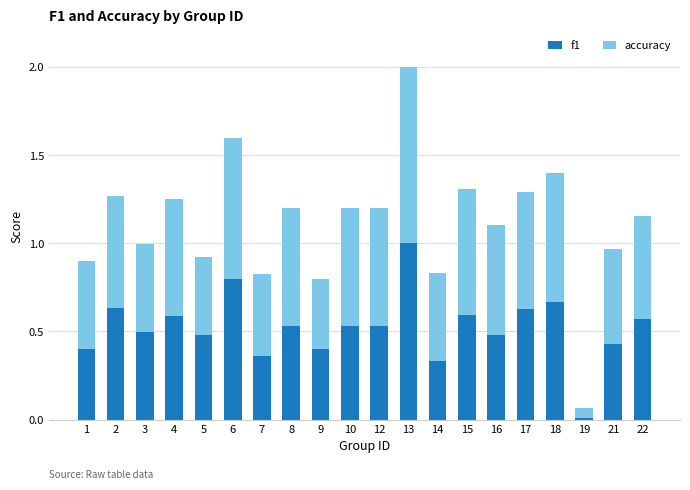

What is the highest value of the f1 series?

1.0